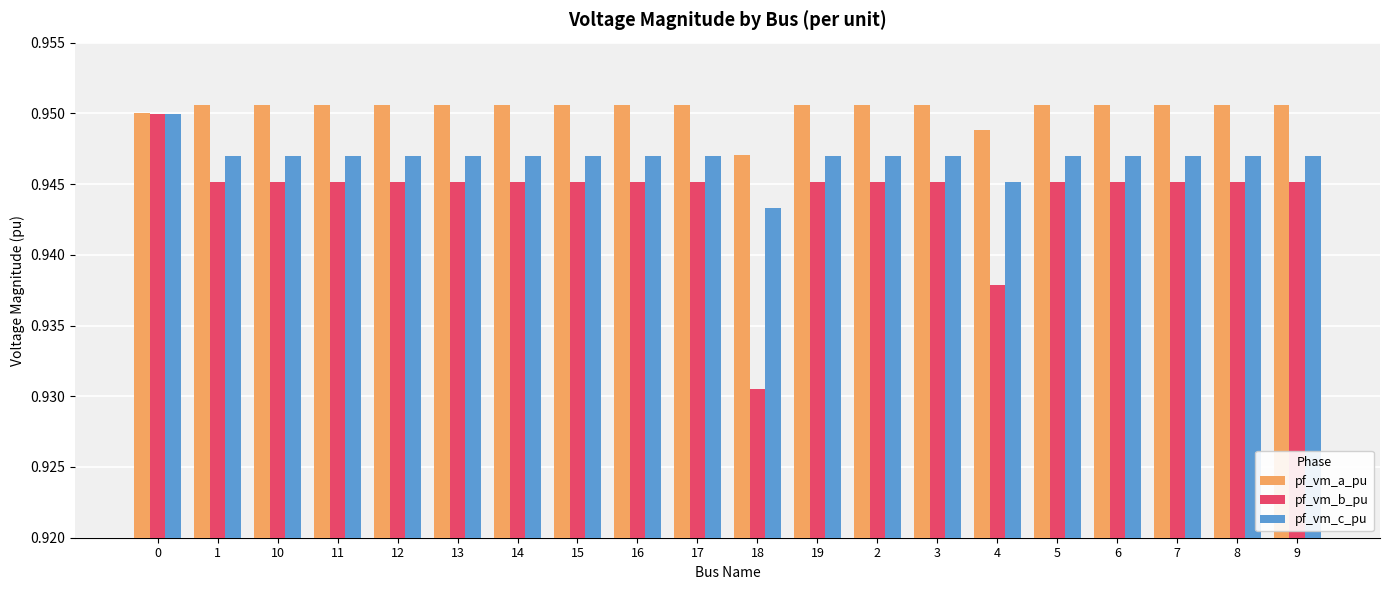

The pf_vm_c_pu series shows 1.3 at 17. True or false?

False